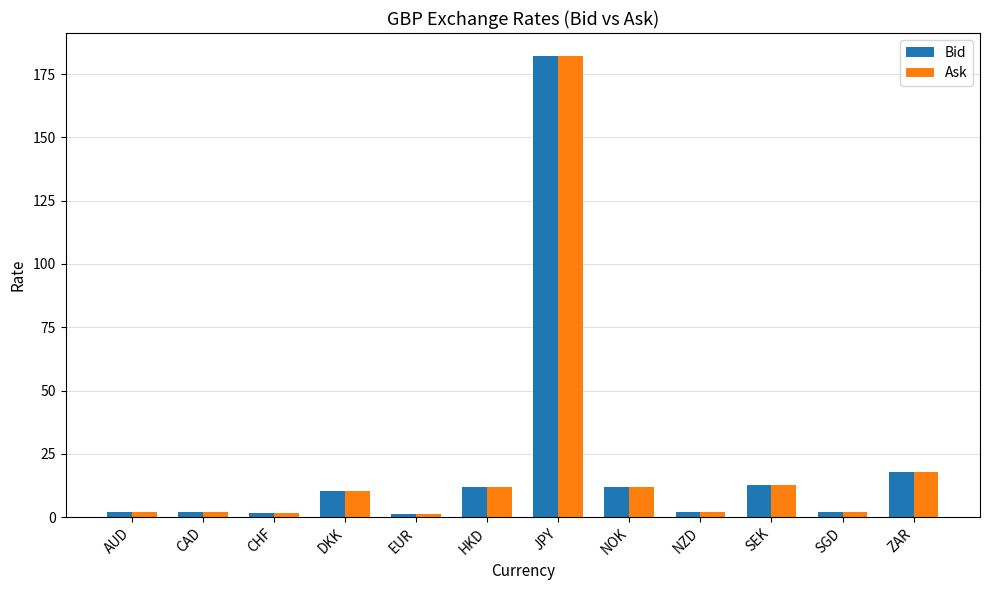

How many groups of bars are there?

12